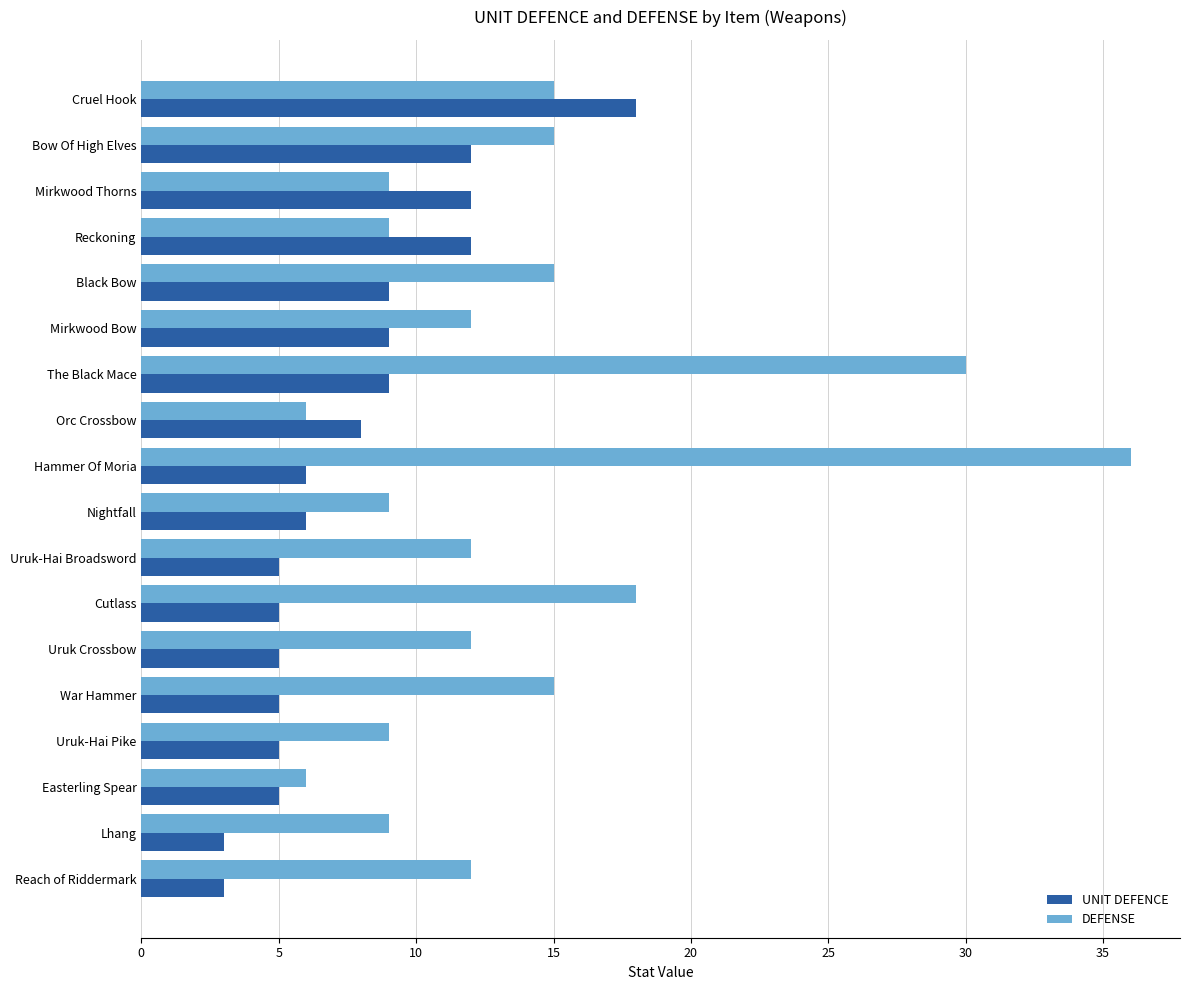

Which series has the largest range (max minus min)?

DEFENSE